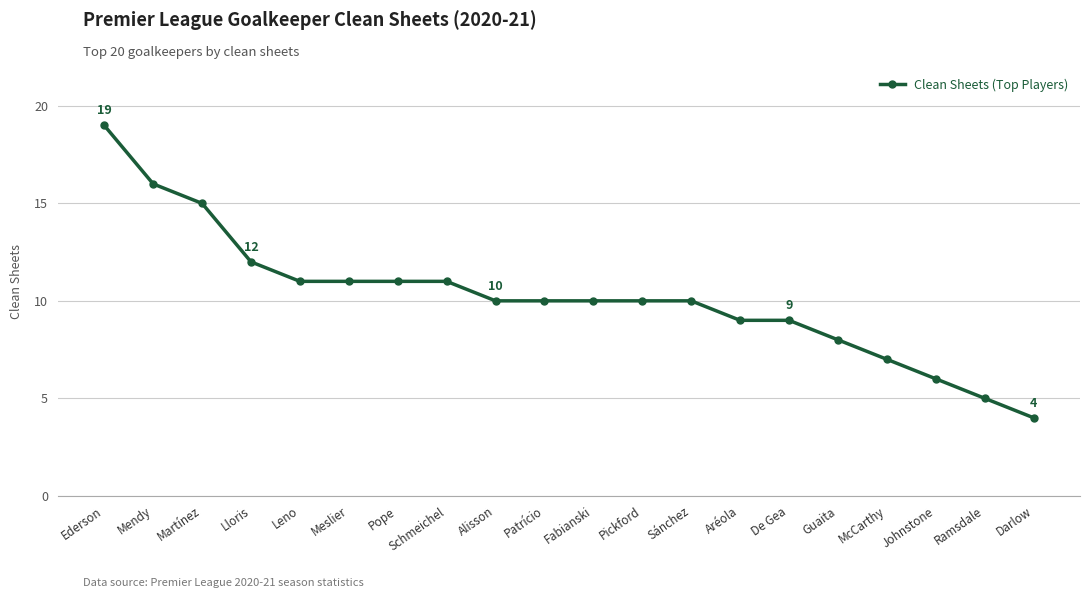

What is the approximate value at Schmeichel?

11